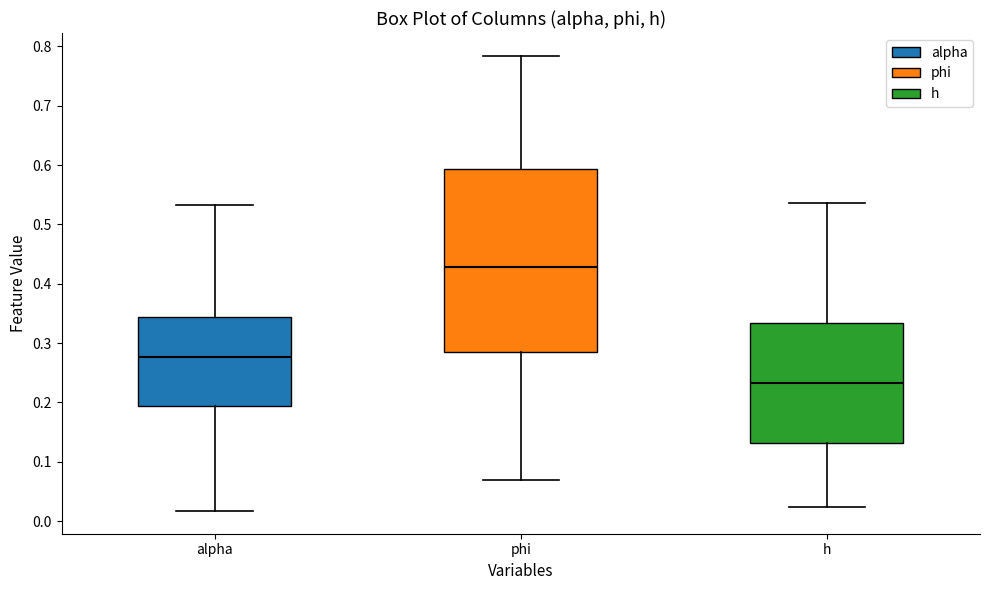

Reading left to right, transcribe this box plot: for each box, give where its median line is, the range the box spans, and where its two whiskers end, as read against the y-axis. The values are not printed on the chart, so give them approximately, as read against the axis.

alpha: median 0.28, box 0.19 to 0.34, whiskers 0.02 to 0.53
phi: median 0.43, box 0.28 to 0.59, whiskers 0.07 to 0.78
h: median 0.23, box 0.13 to 0.33, whiskers 0.02 to 0.54